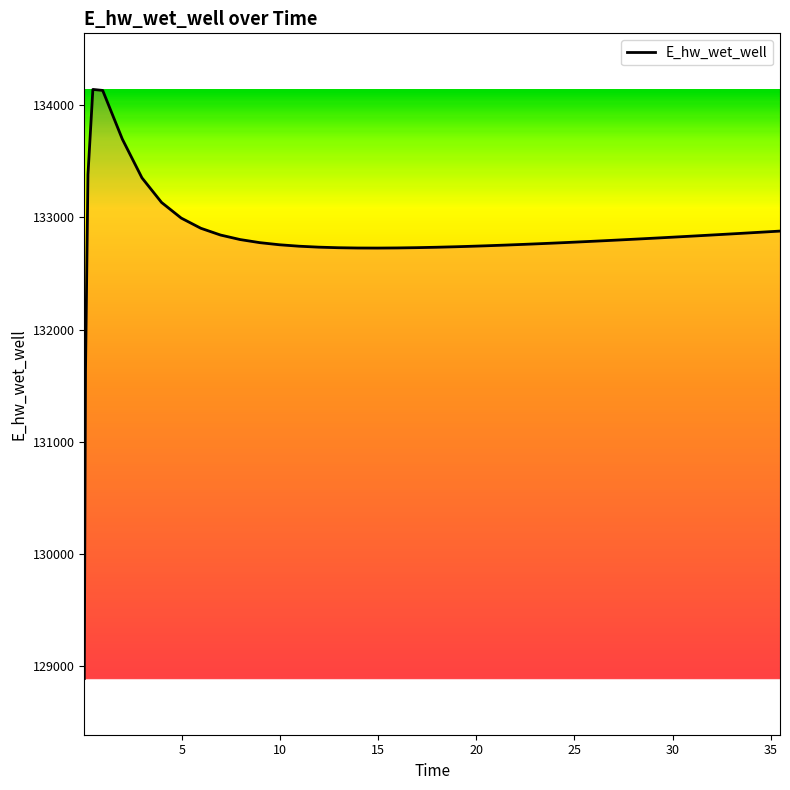

What is the maximum value shown in the chart?

134140.5